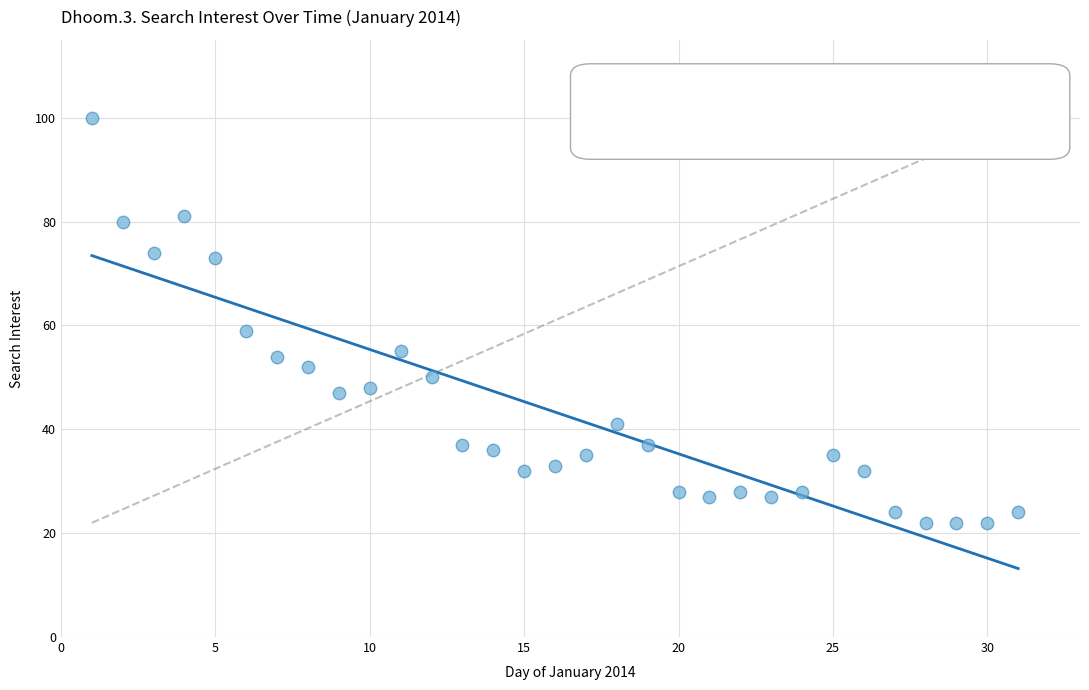

What Y value in the scatter plot is closest to 61?

59